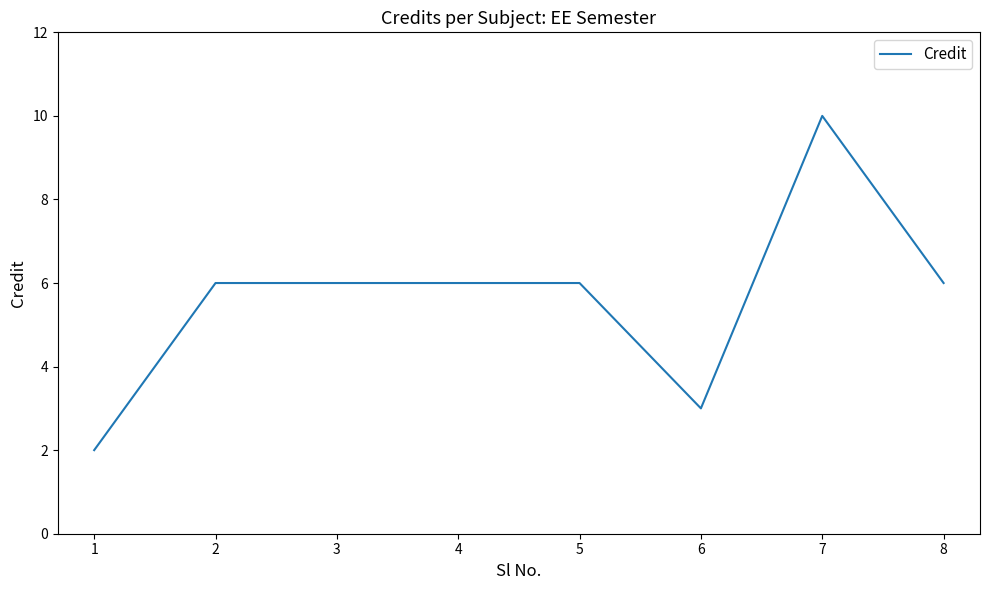

True or false: the data has more than 0 interior local peaks.

True